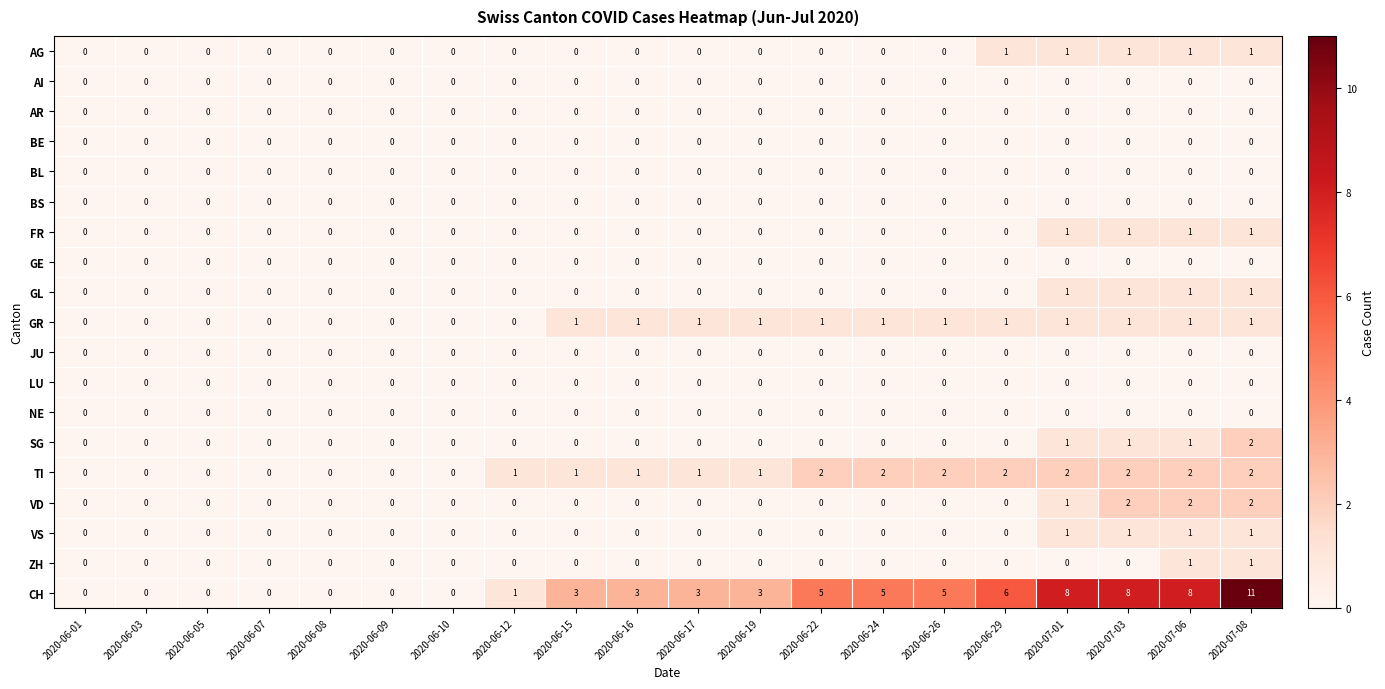

At which category is the sum across all series the highest?

2020-07-08